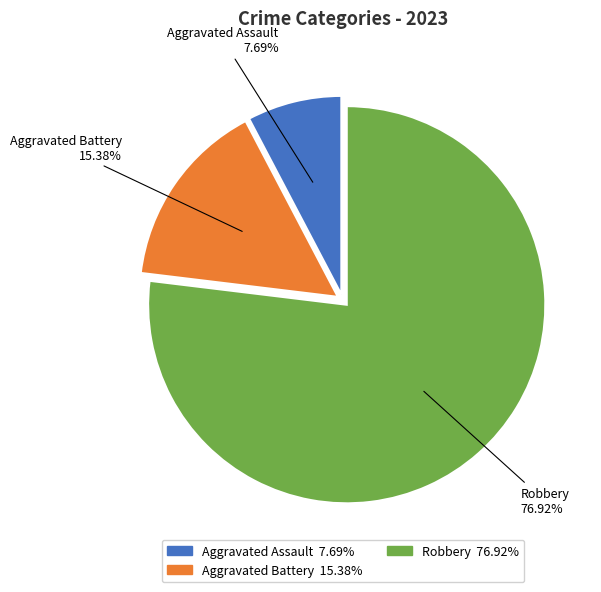

Is there any slice that represents more than half of the pie?

Yes